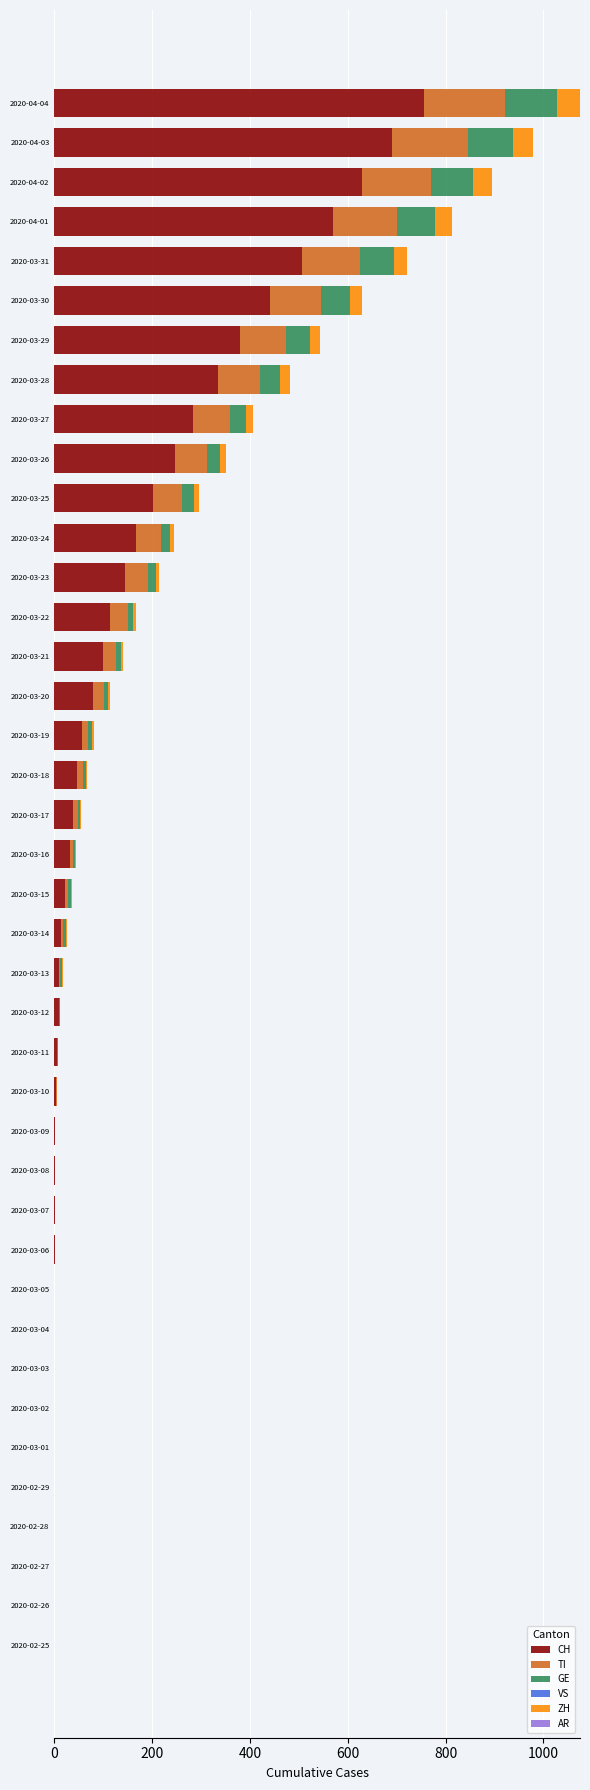

At which category is the sum across all series the highest?

2020-04-04